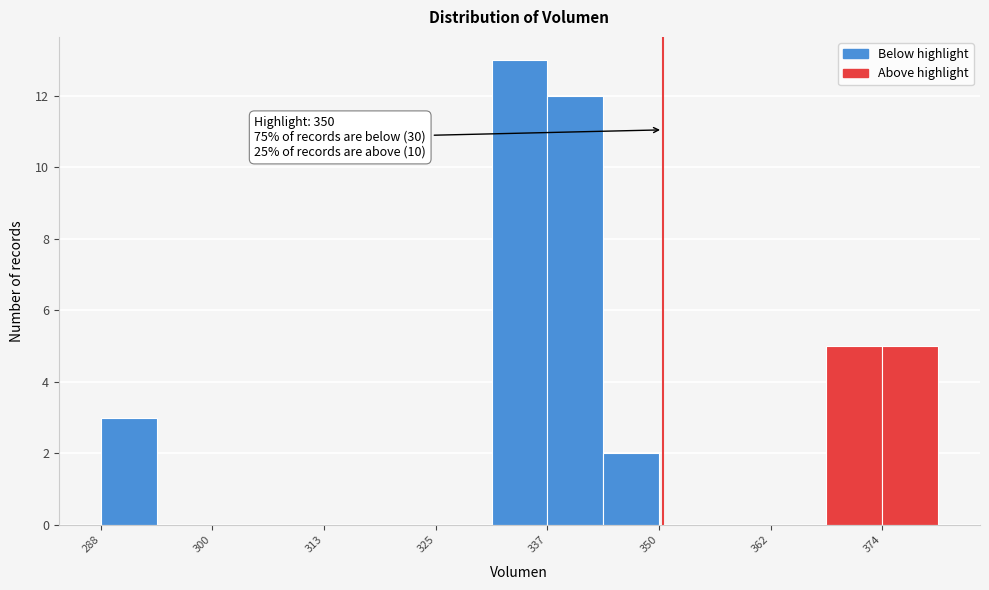

Around what value on the x-axis is the tallest bar? Give the approximate position of its centre, as read against the axis.

334